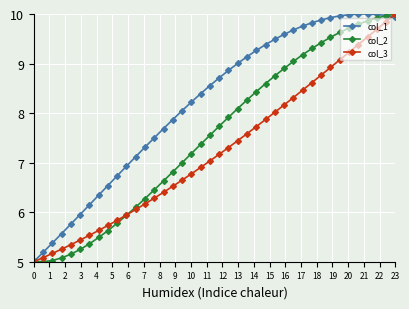

What is the value of the col_3 point at the 5th from the left?

5.3